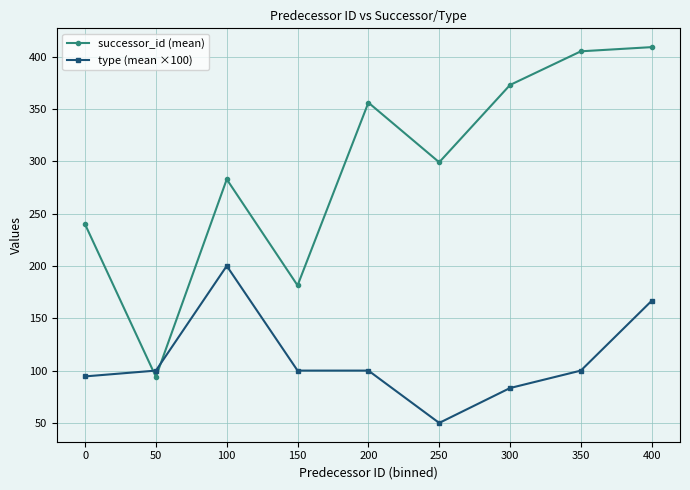

Between 0 and 200, which series saw the biggest shift?

successor_id (mean)